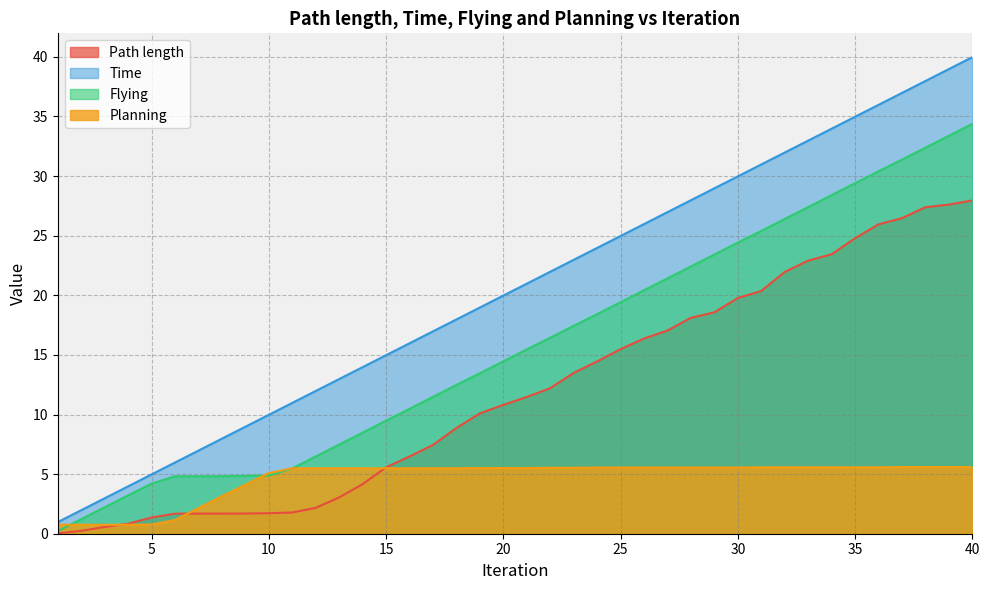

What is the difference between the second highest and second lowest values in the Path length series?

27.4